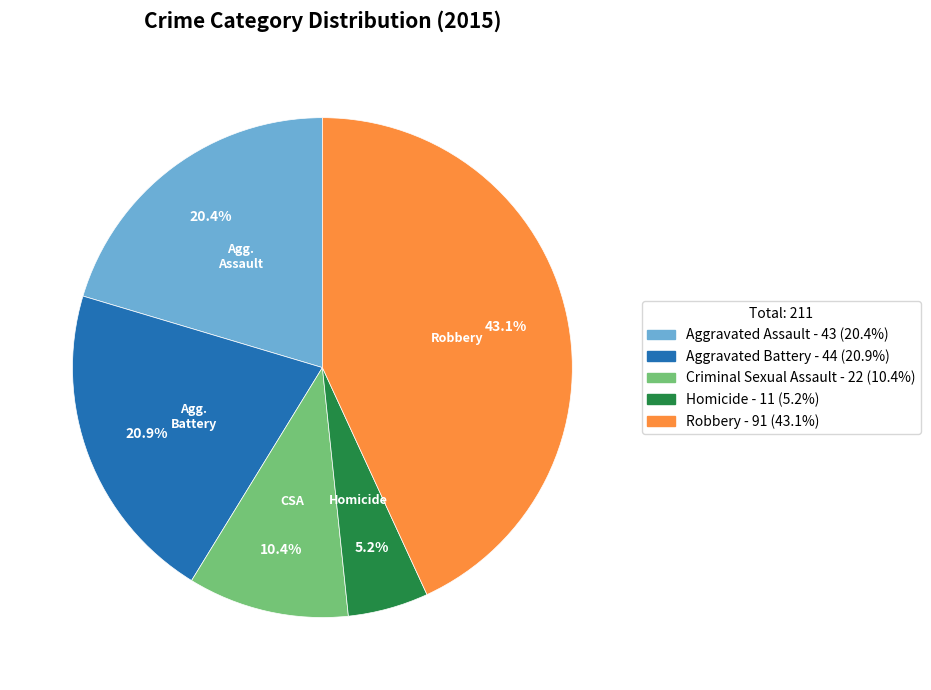

Which slice is the smallest?

Homicide